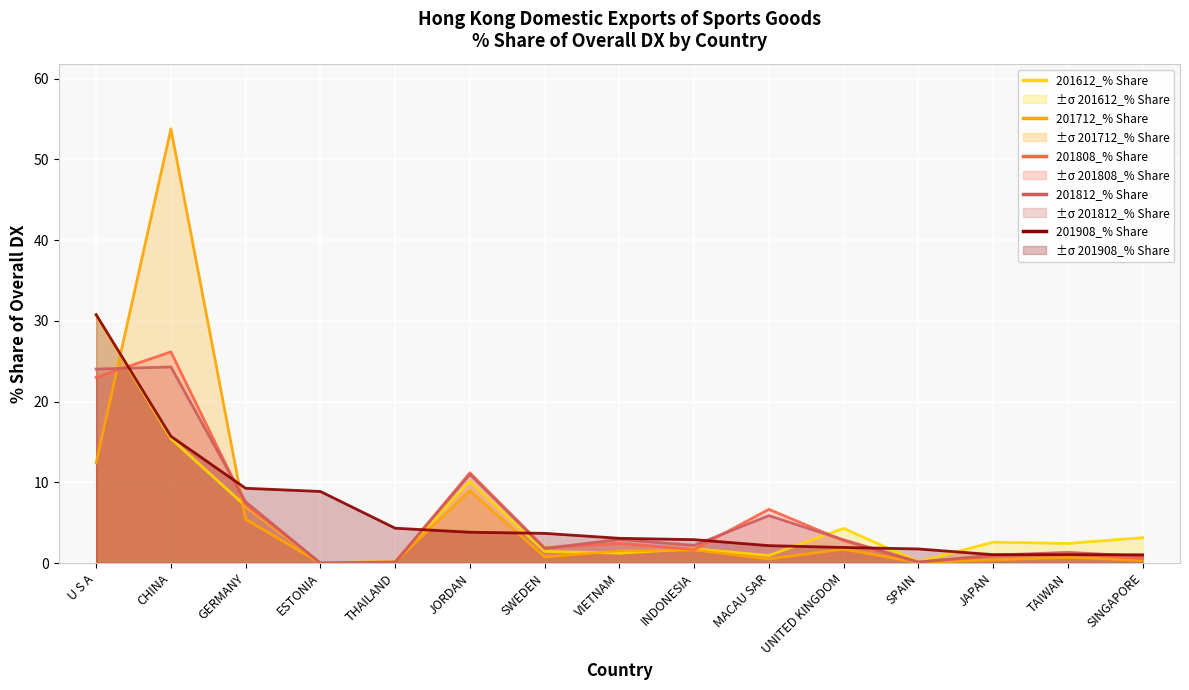

List the labels in order of 201612_% Share value, smallest first.

ESTONIA, SPAIN, THAILAND, MACAU SAR, VIETNAM, SWEDEN, INDONESIA, TAIWAN, JAPAN, SINGAPORE, UNITED KINGDOM, GERMANY, JORDAN, CHINA, U S A